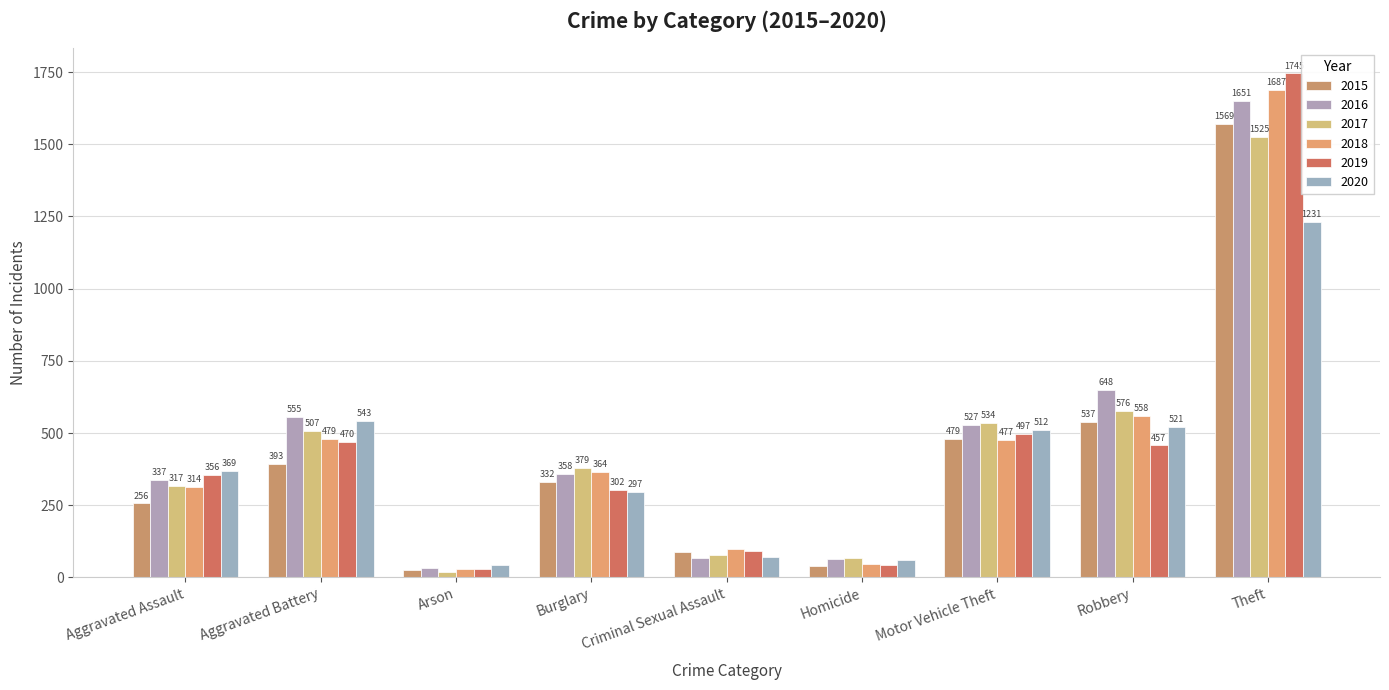

How many data points does each series have?

9